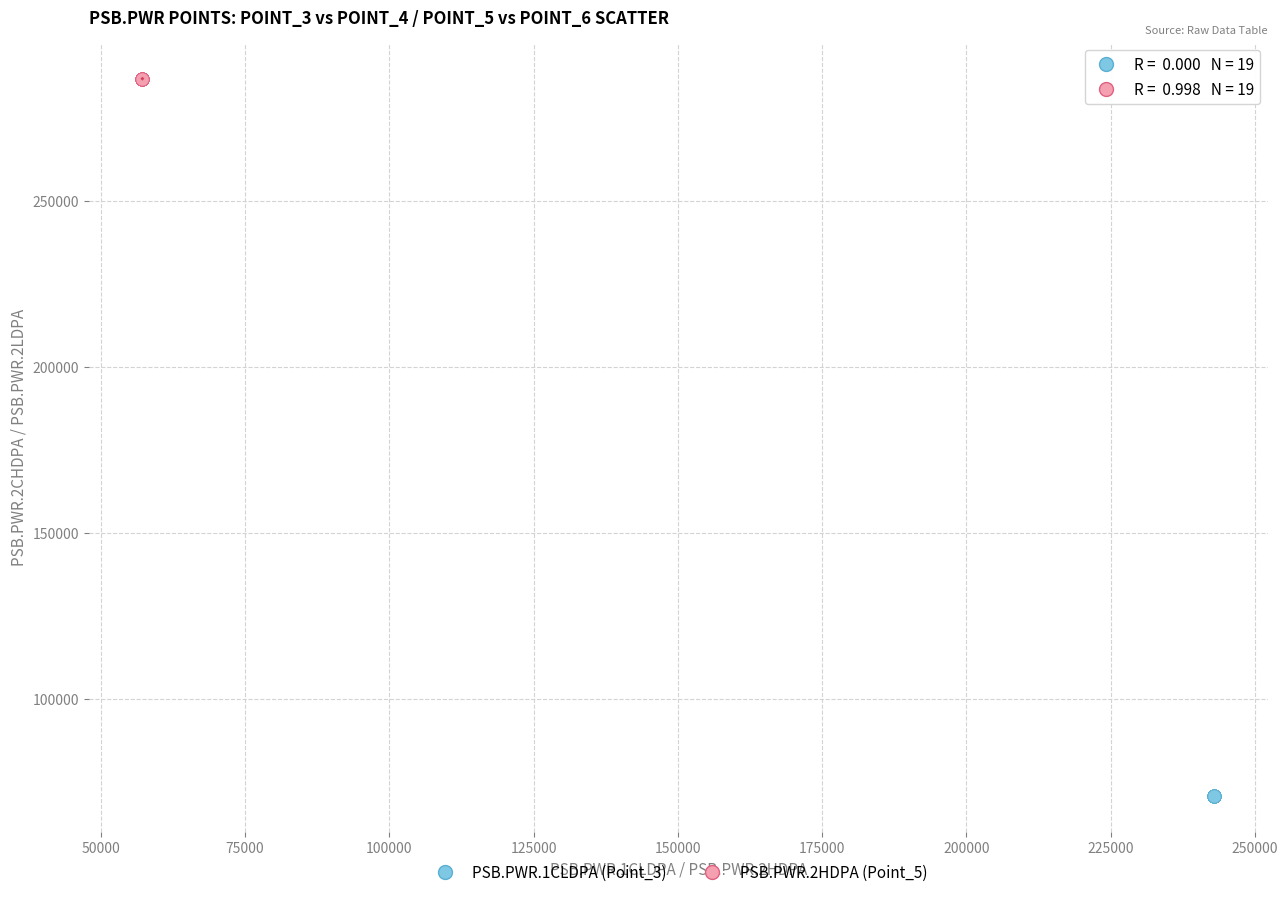

Which series reaches the maximum Y coordinate?

PSB.PWR.2HDPA (Point_5)